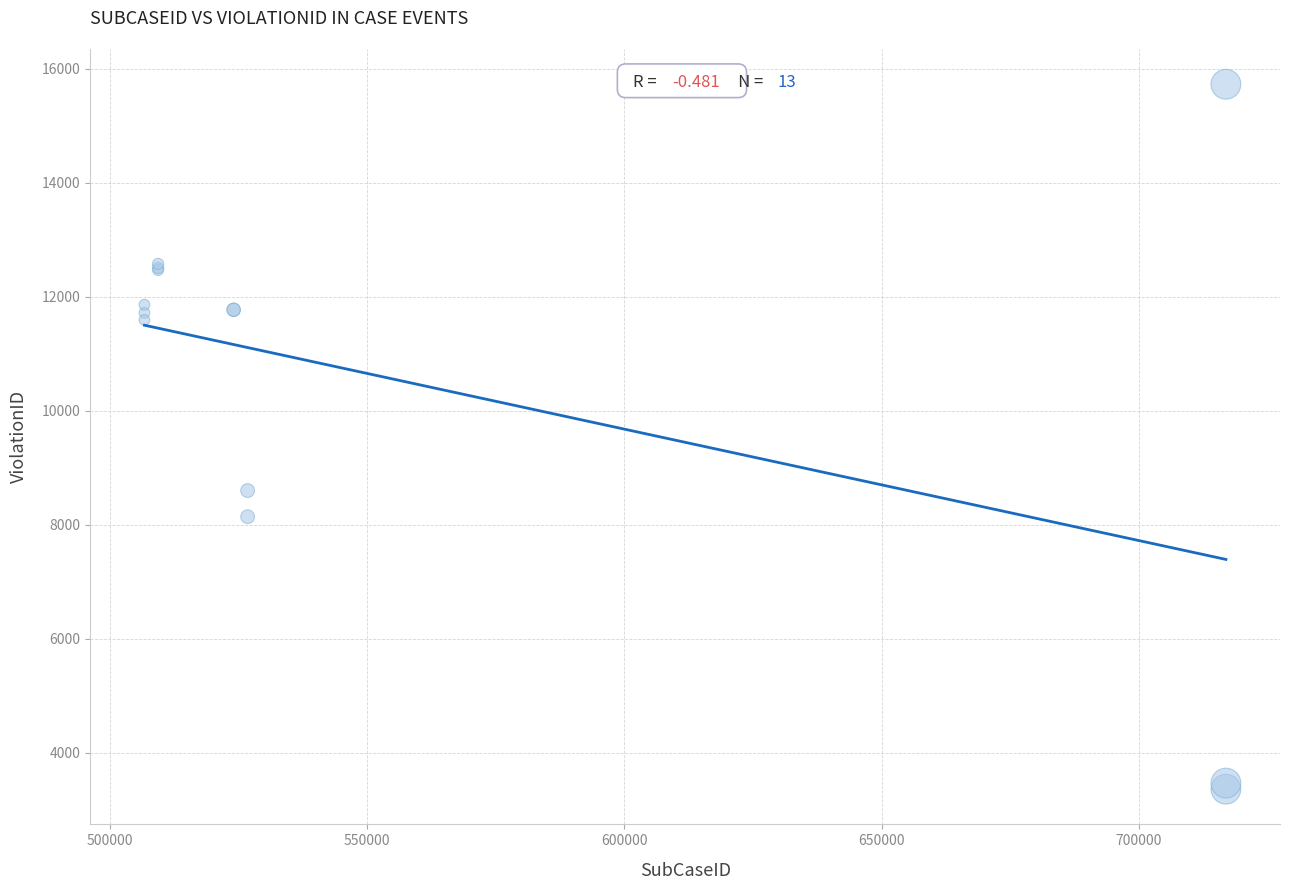

What Y value in the scatter plot is closest to 9545?

8600